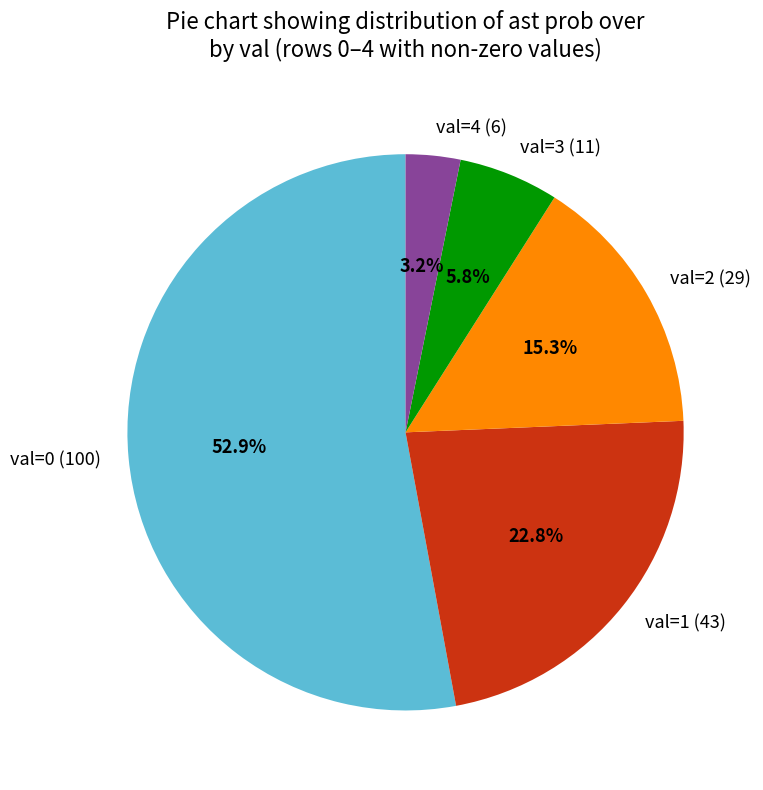

Which category has the biggest portion of the pie?

val=0 (100)